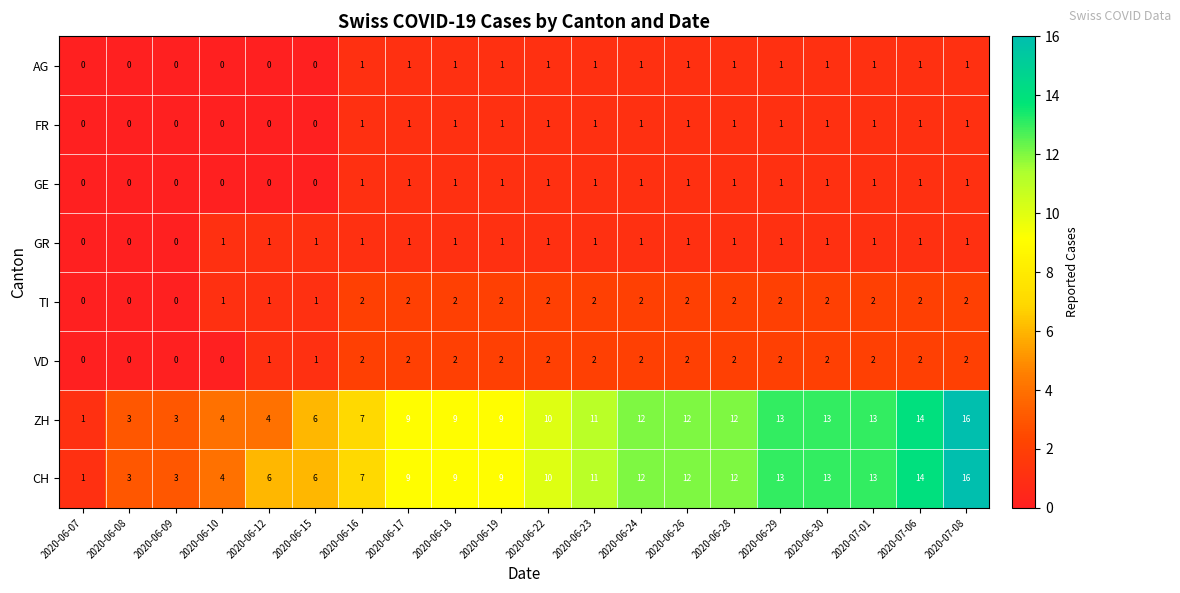

What is the maximum value shown in the chart?

16